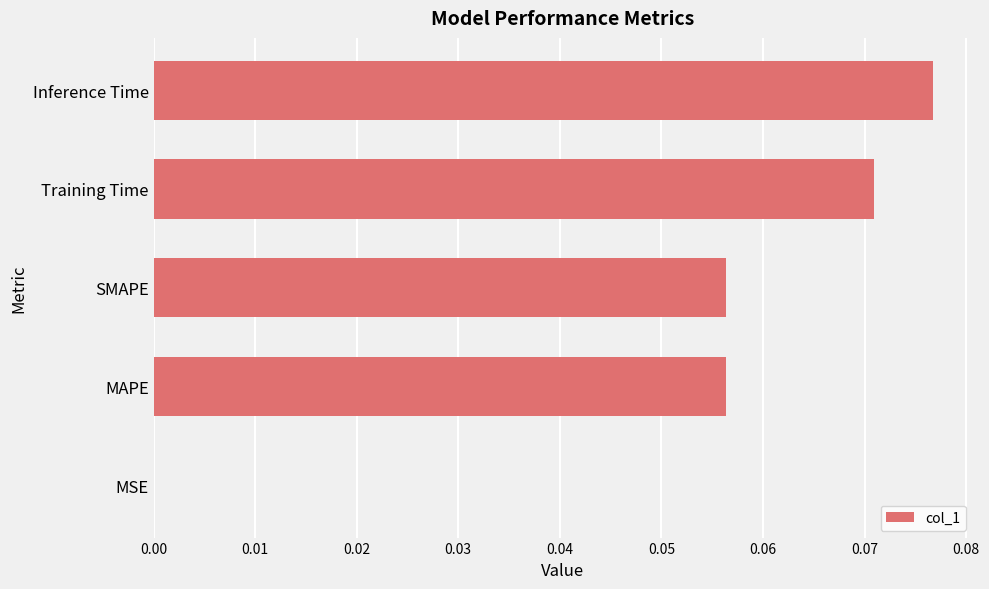

Which has a higher value, MSE or Training Time?

Training Time